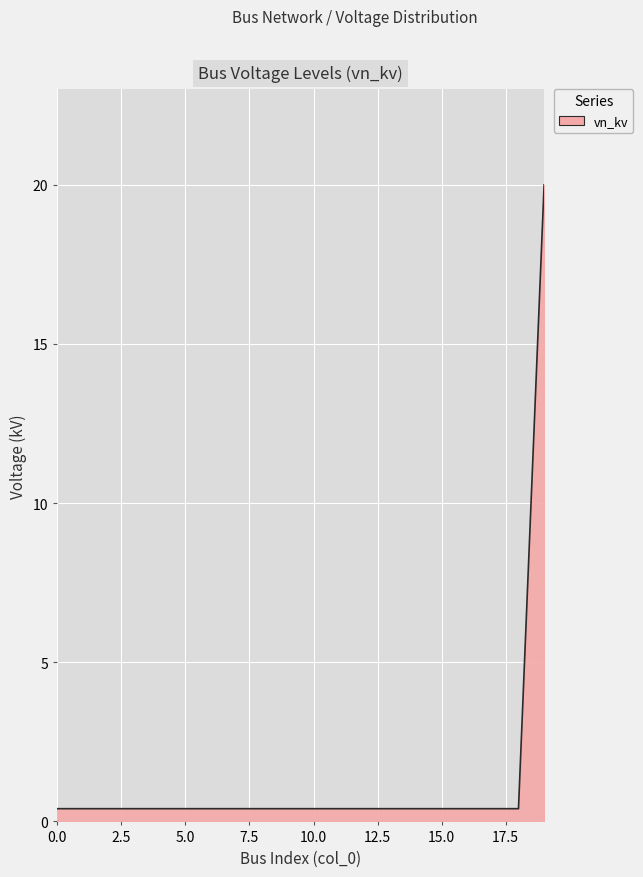

What is the difference between the maximum and second lowest values?

19.6